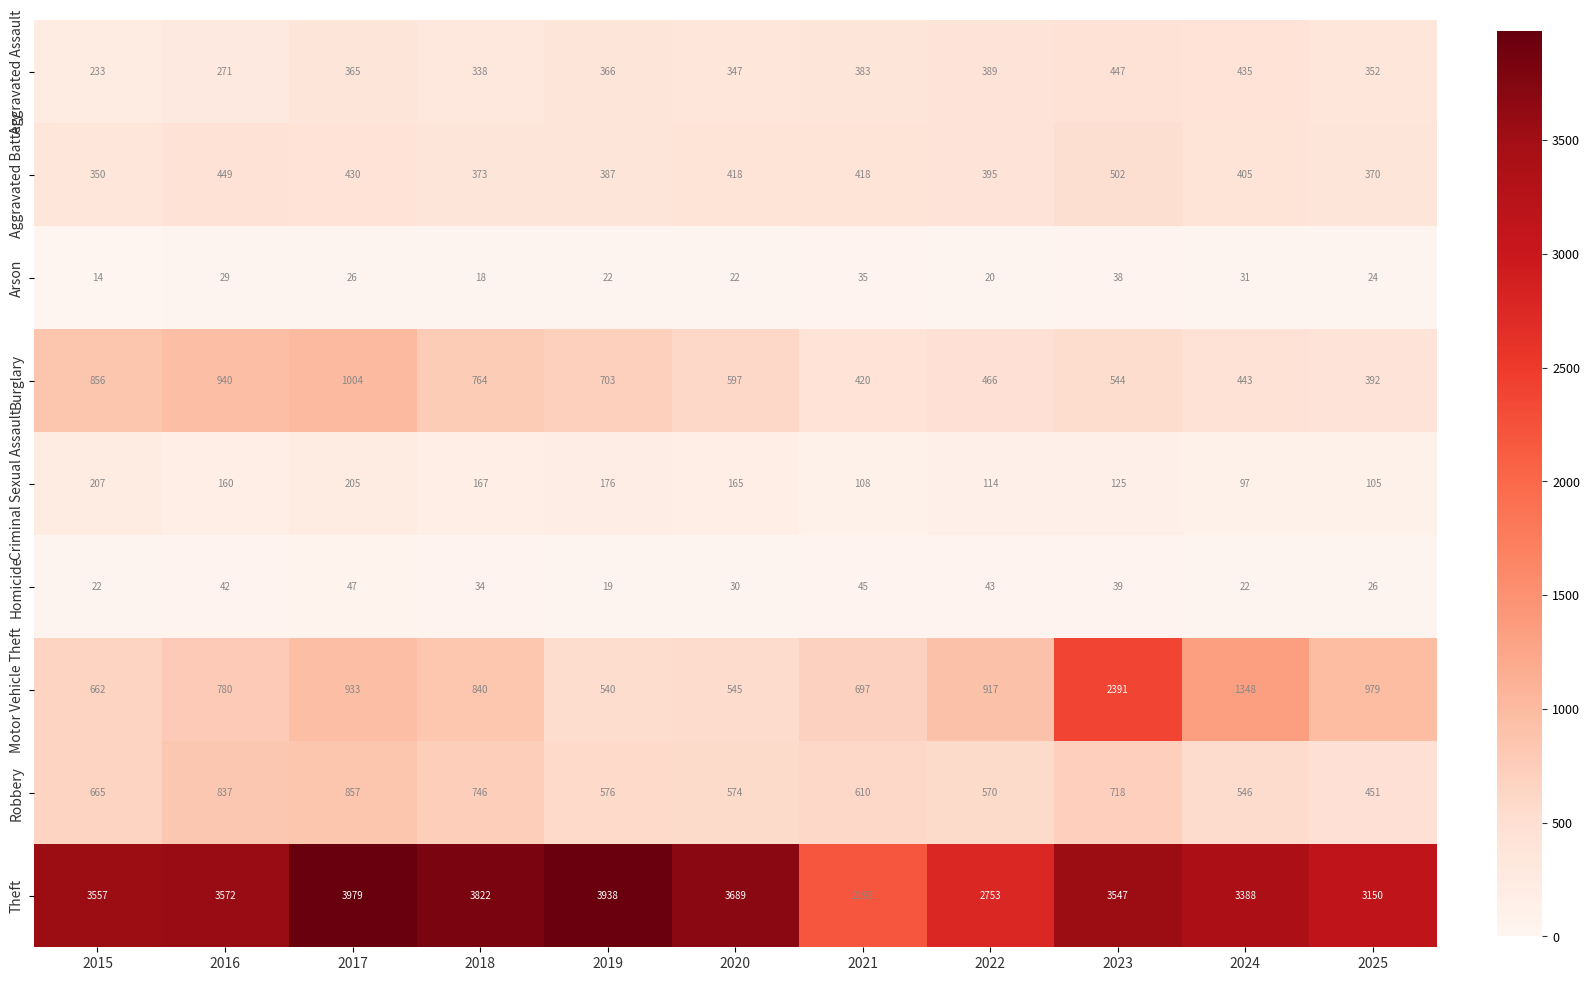

Which series changed the most between 2015 and 2019?

Theft